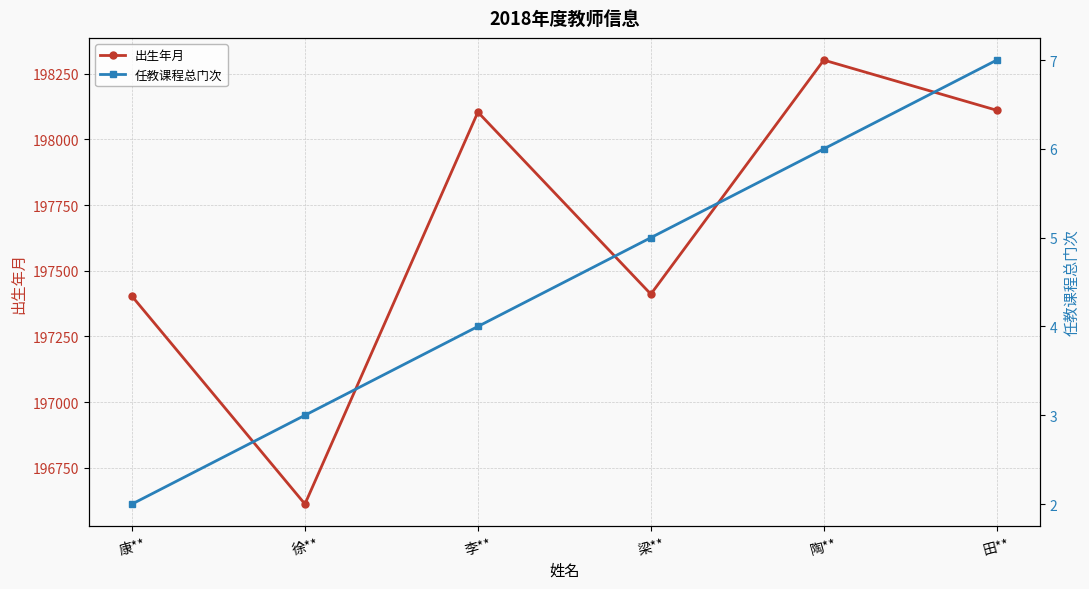

True or false: 出生年月 has a value of 345088 at 徐**.

False